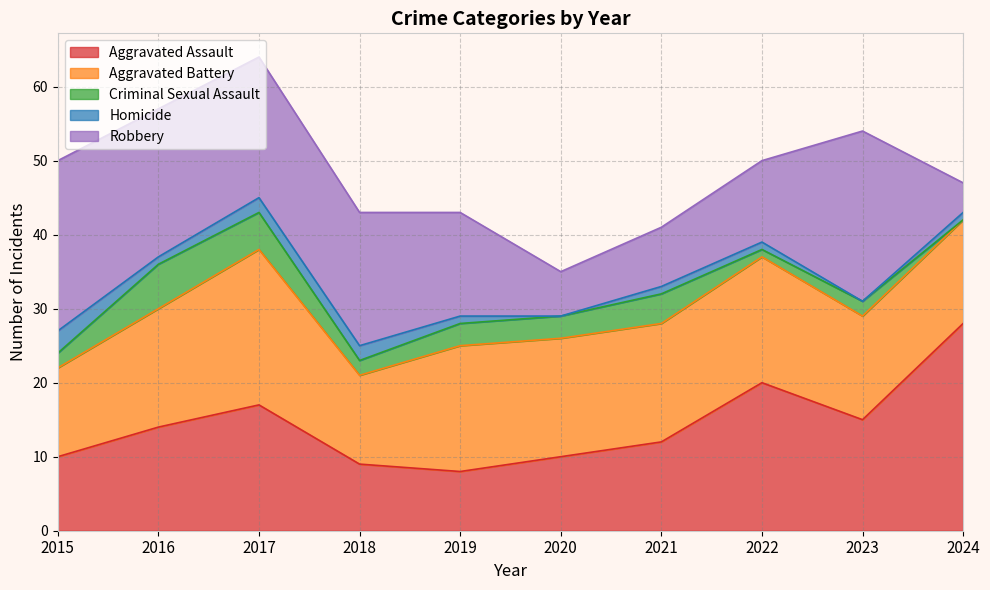

Reading left to right, extract all data points from this chart.

Aggravated Assault: 2015=10	2016=14	2017=17	2018=9	2019=8	2020=10	2021=12	2022=20	2023=15	2024=28
Aggravated Battery: 2015=12	2016=16	2017=21	2018=12	2019=17	2020=16	2021=16	2022=17	2023=14	2024=14
Criminal Sexual Assault: 2015=2	2016=6	2017=5	2018=2	2019=3	2020=3	2021=4	2022=1	2023=2	2024=0
Homicide: 2015=3	2016=1	2017=2	2018=2	2019=1	2020=0	2021=1	2022=1	2023=0	2024=1
Robbery: 2015=23	2016=20	2017=19	2018=18	2019=14	2020=6	2021=8	2022=11	2023=23	2024=4